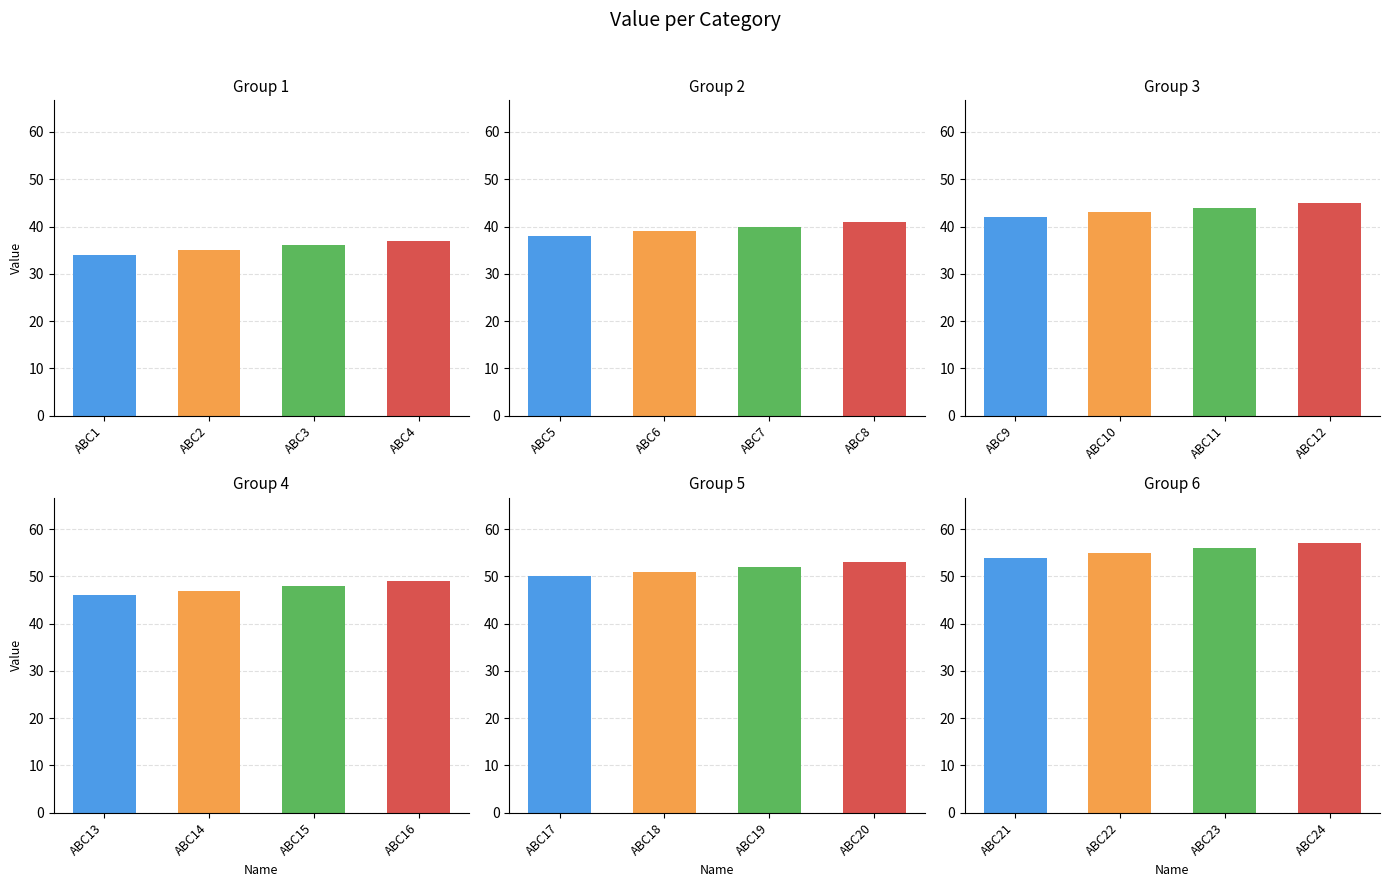

List the series in order of their overall mean, highest first.

Group 6, Group 5, Group 4, Group 3, Group 2, Group 1